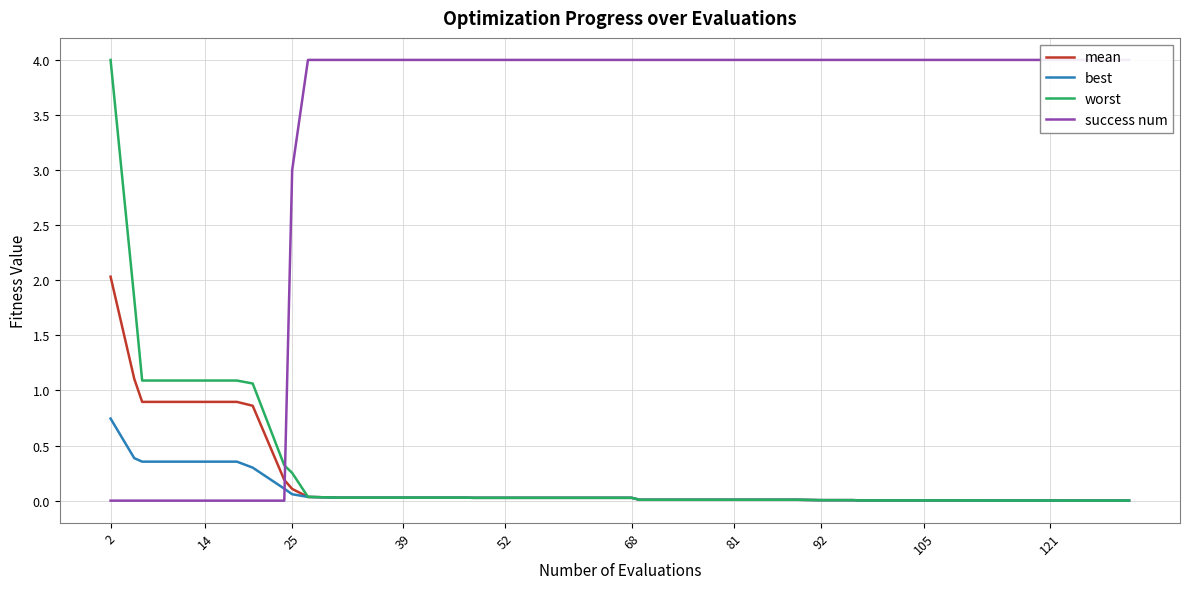

Is it true that best equals 0.0 at 39?

True